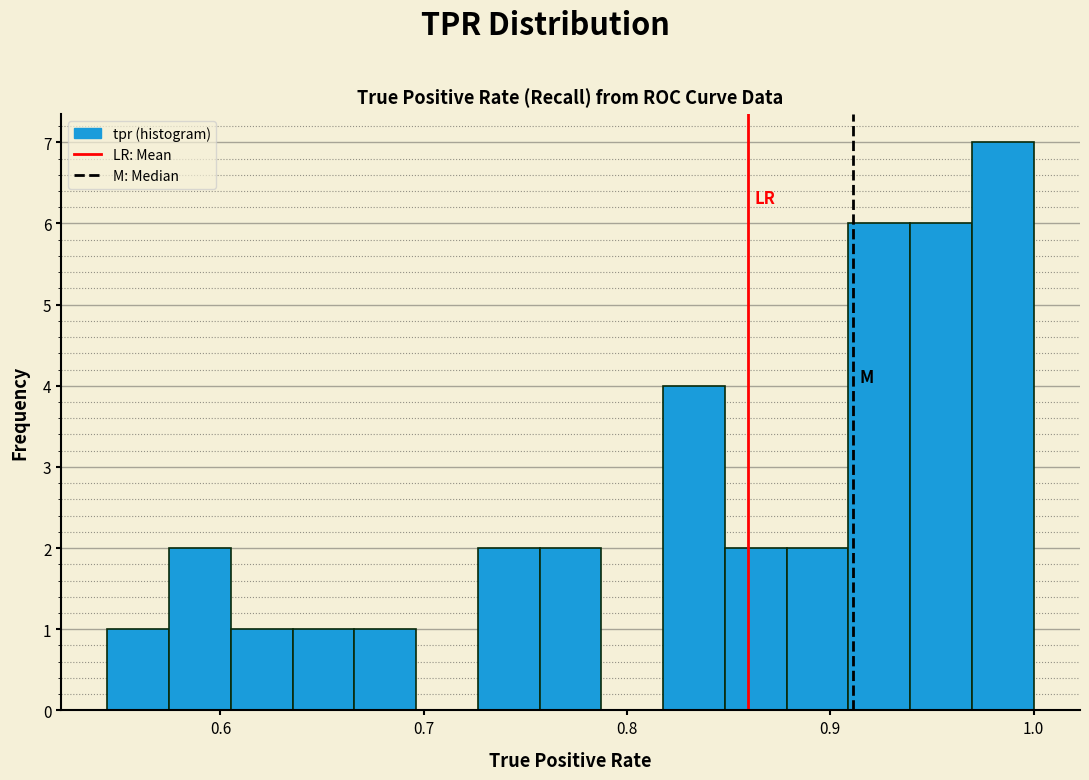

Read against the x-axis, roughly where is the centre of the tallest bar?

0.98